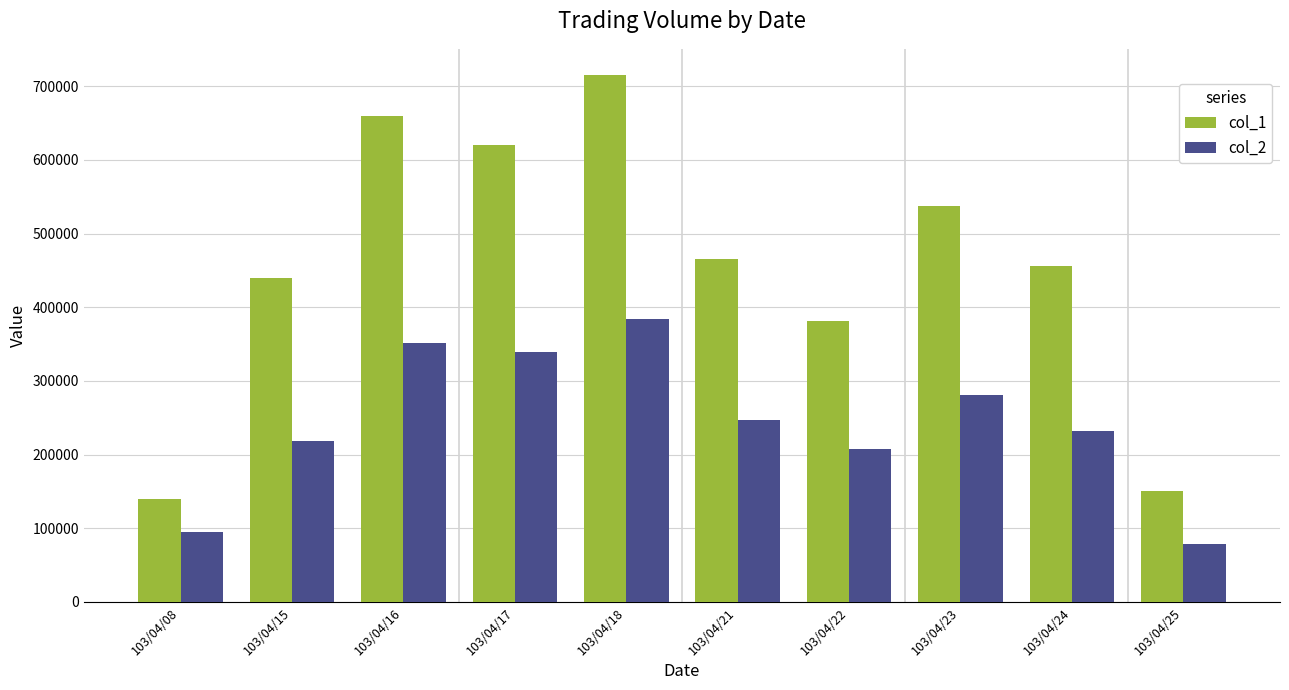

What is the total value across all series at 103/04/08?

234100